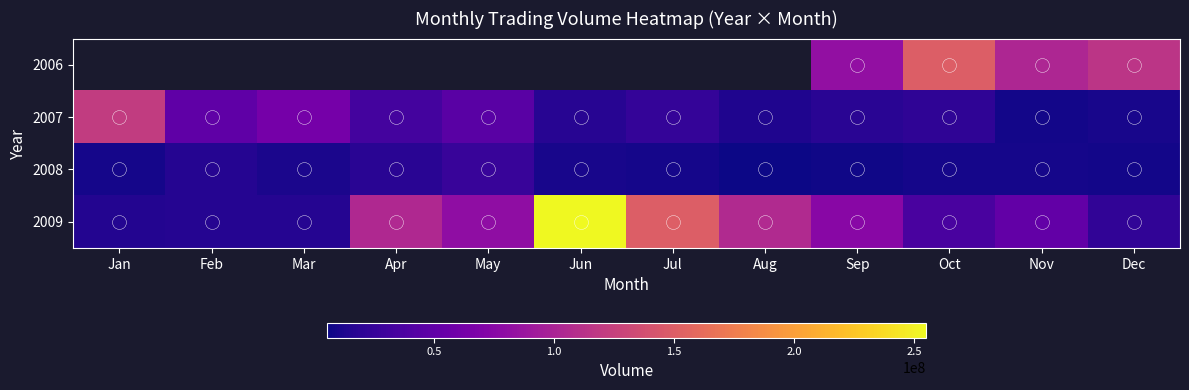

The 2007 series shows 48804748.0 at Feb. True or false?

True